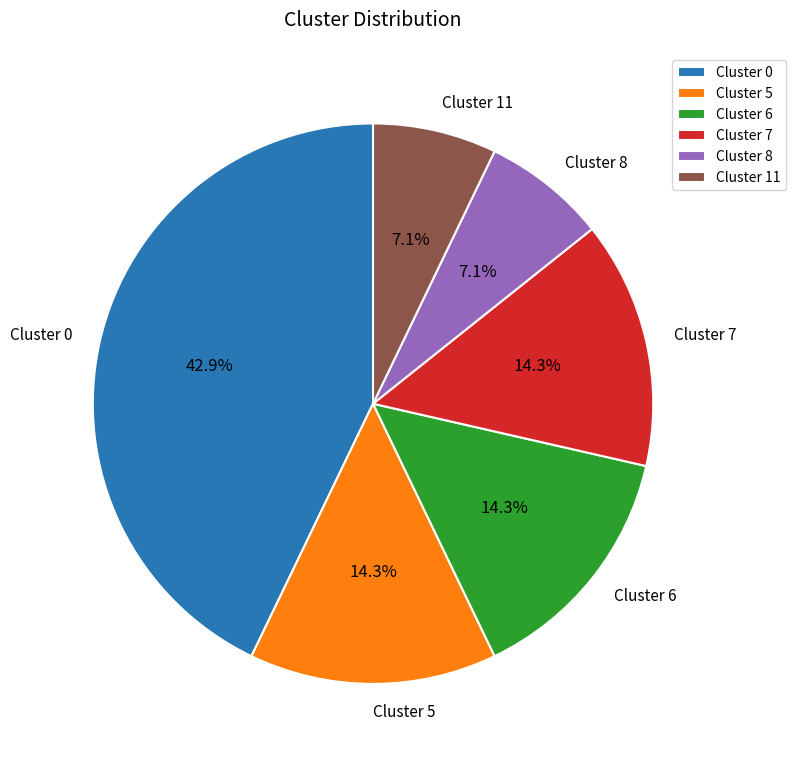

Does Cluster 5 represent more than half of the total?

No